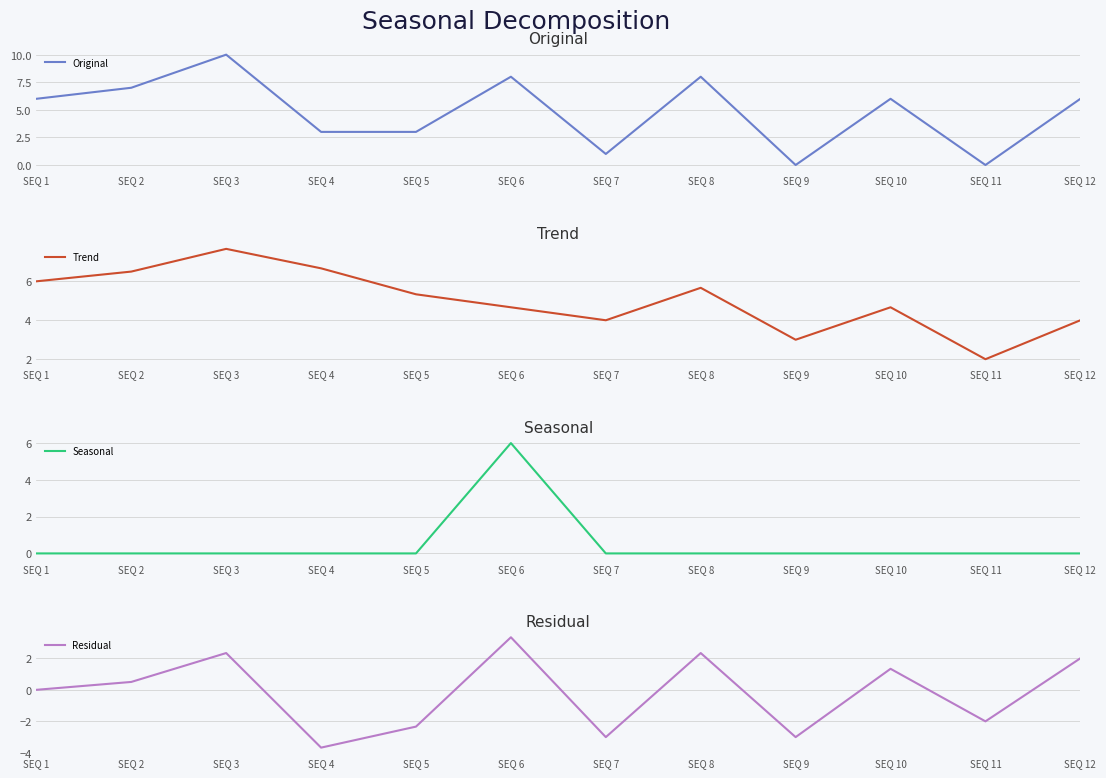

What is the sum of all Original values?

58